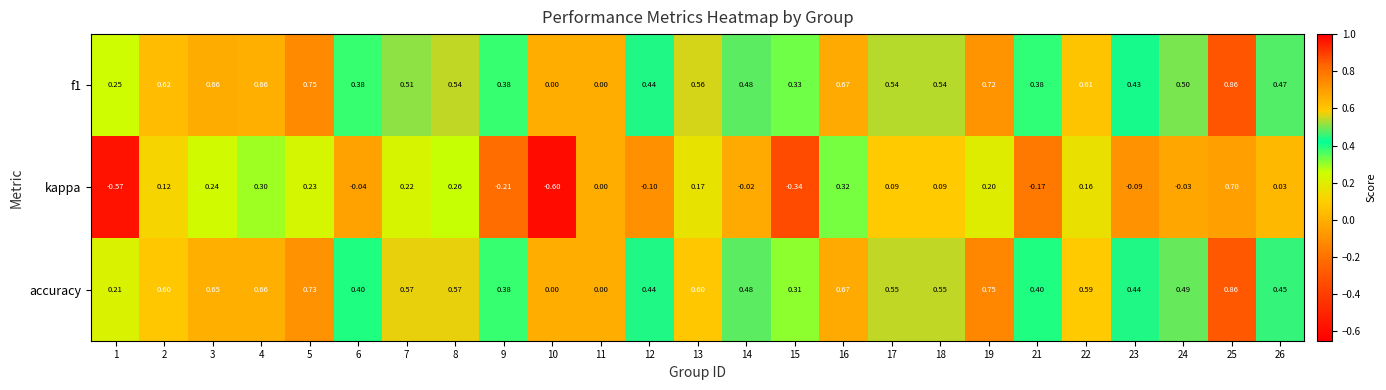

Which series has the widest spread of values?

kappa